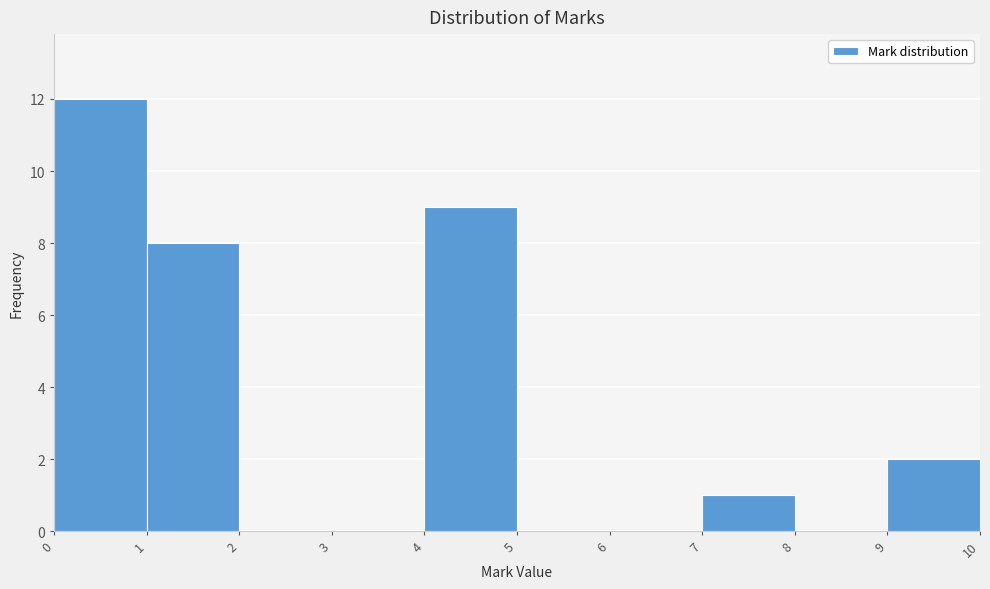

Reading left to right, transcribe all the data shown in this chart.

0=12	1=8	2=0	3=0	4=9	5=0	6=0	7=1	8=0	9=2